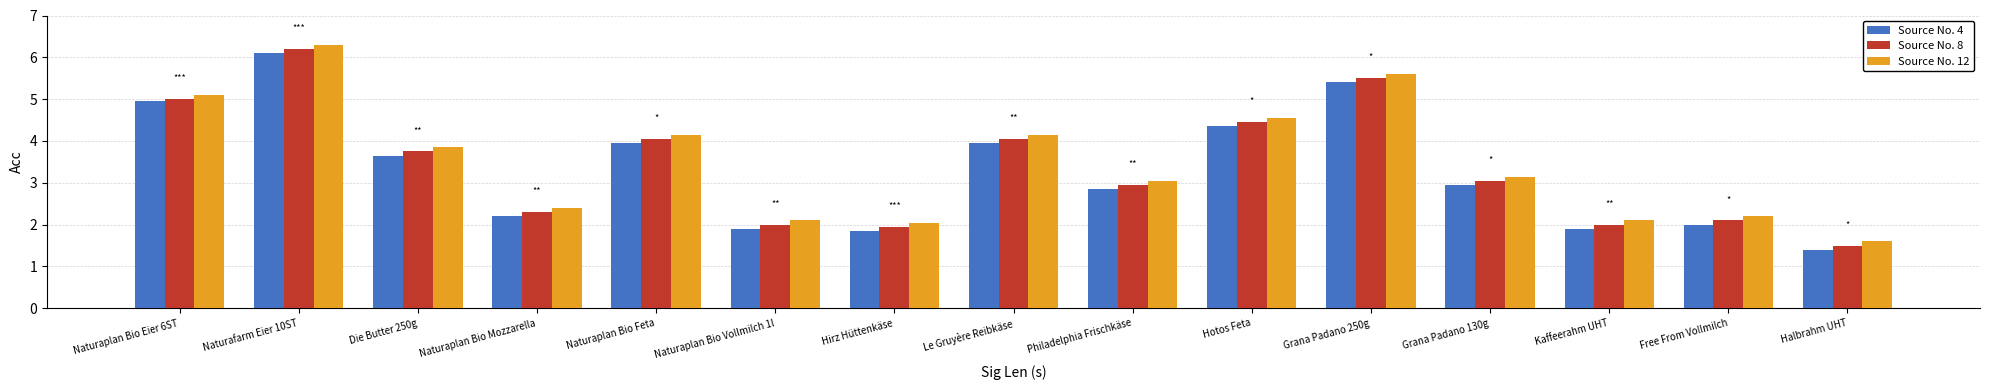

What is the average value of the Source No. 8 series?

3.4